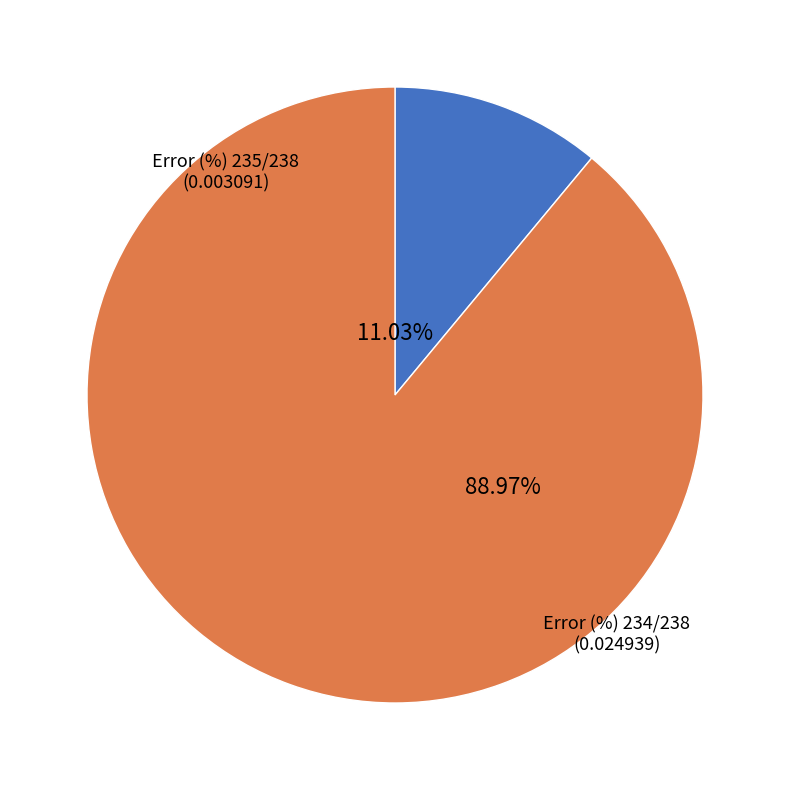

Is there any slice that represents more than half of the pie?

Yes